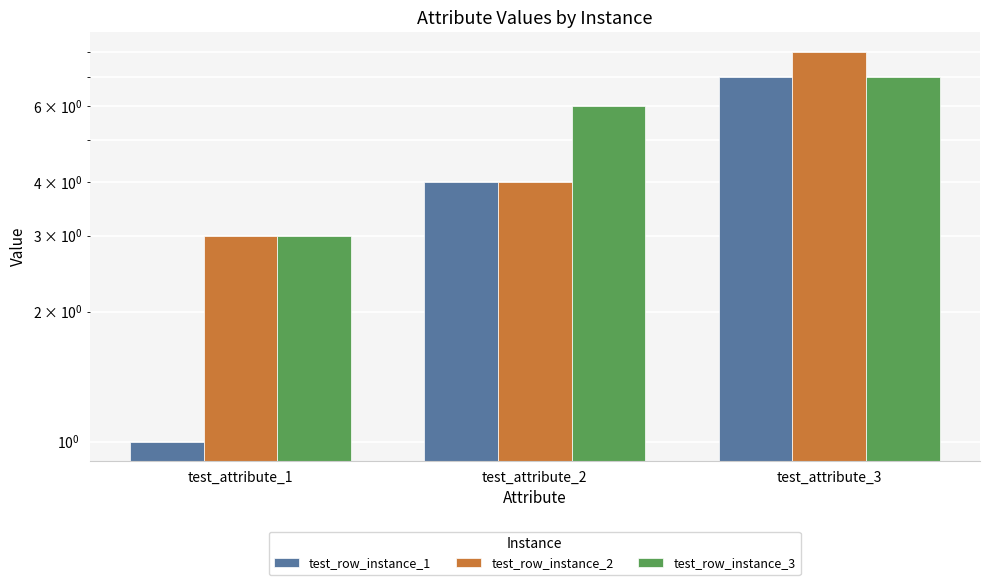

What is the approximate value of test_row_instance_1 at test_attribute_2?

4